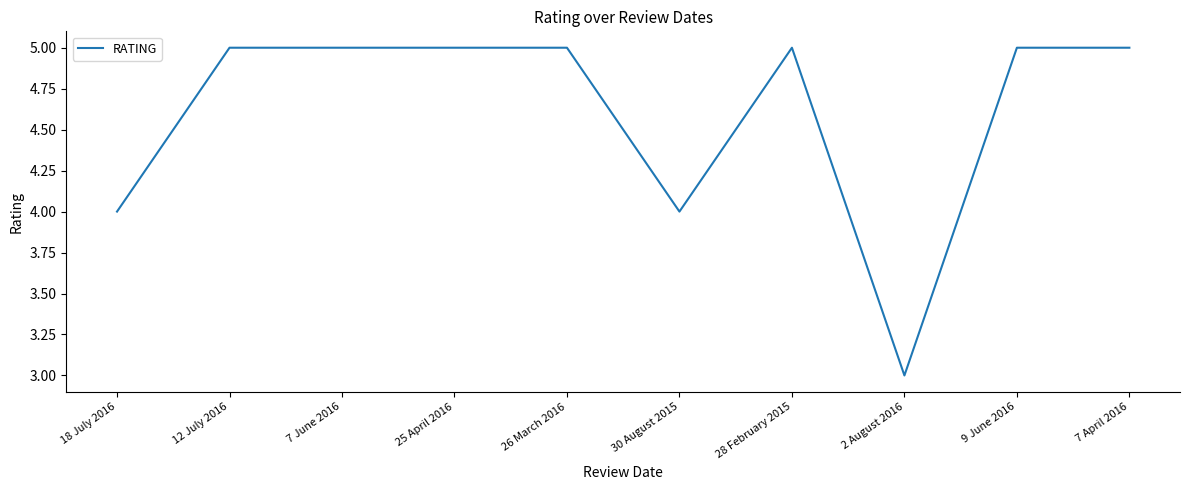

True or false: there are more than 0 points higher than both neighbors.

True